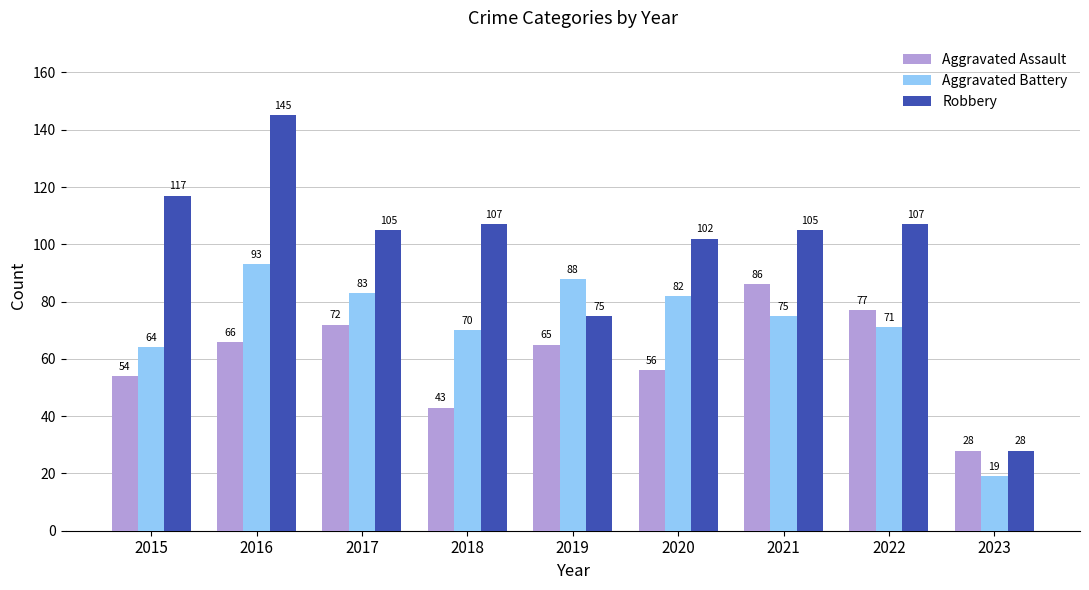

Where does the Aggravated Assault series first go above 65?

2016